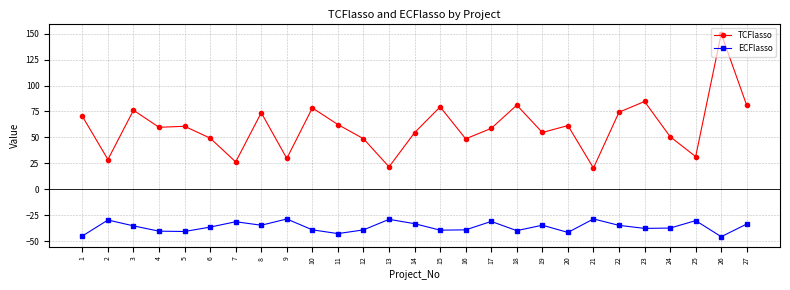

True or false: ECFlasso and TCFlasso intersect in this chart.

False